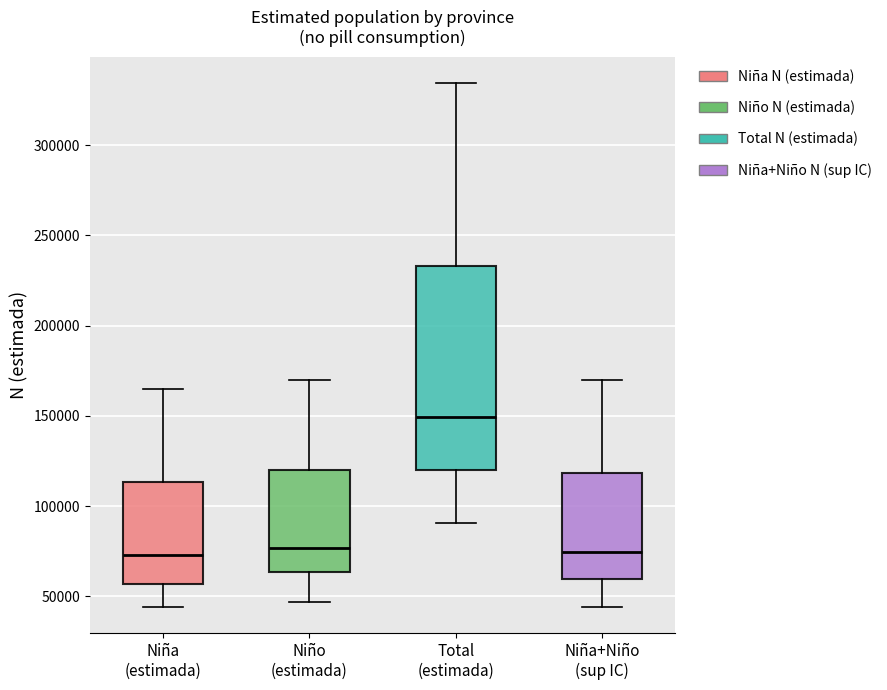

Where is the lower edge of the box for Niña+Niño (sup IC) on the y-axis? The values are not printed on the chart, so give them approximately, as read against the axis.

60000